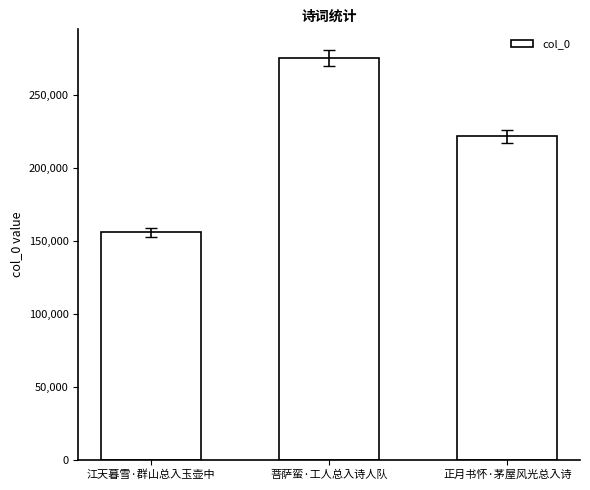

Does the chart contain any negative values?

No